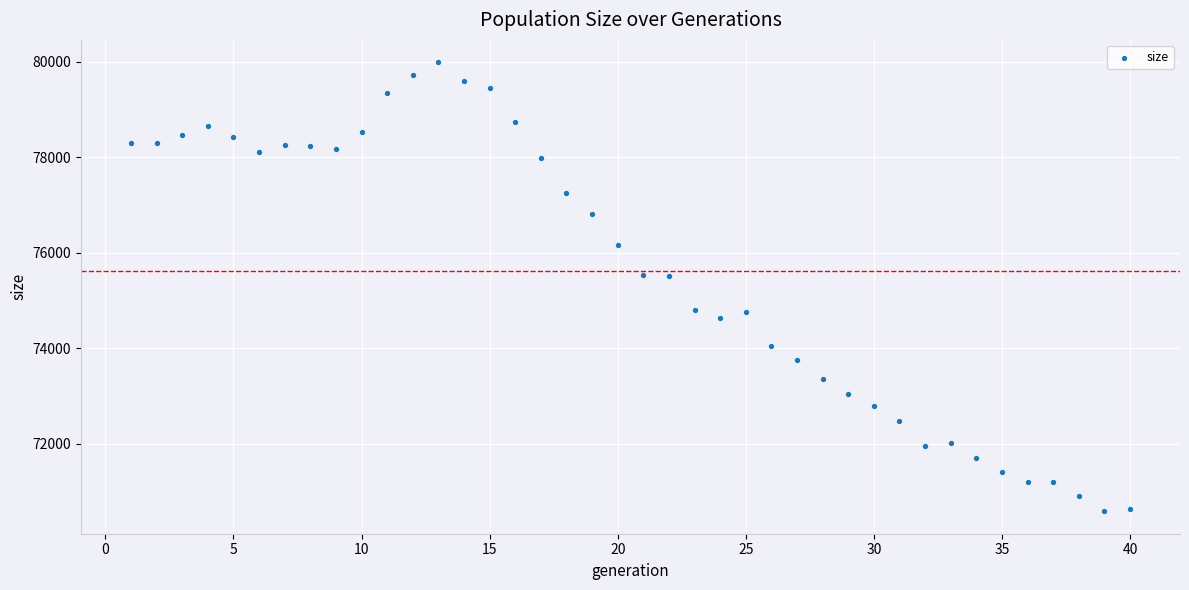

What is the range of Y values (max minus min)?

9400